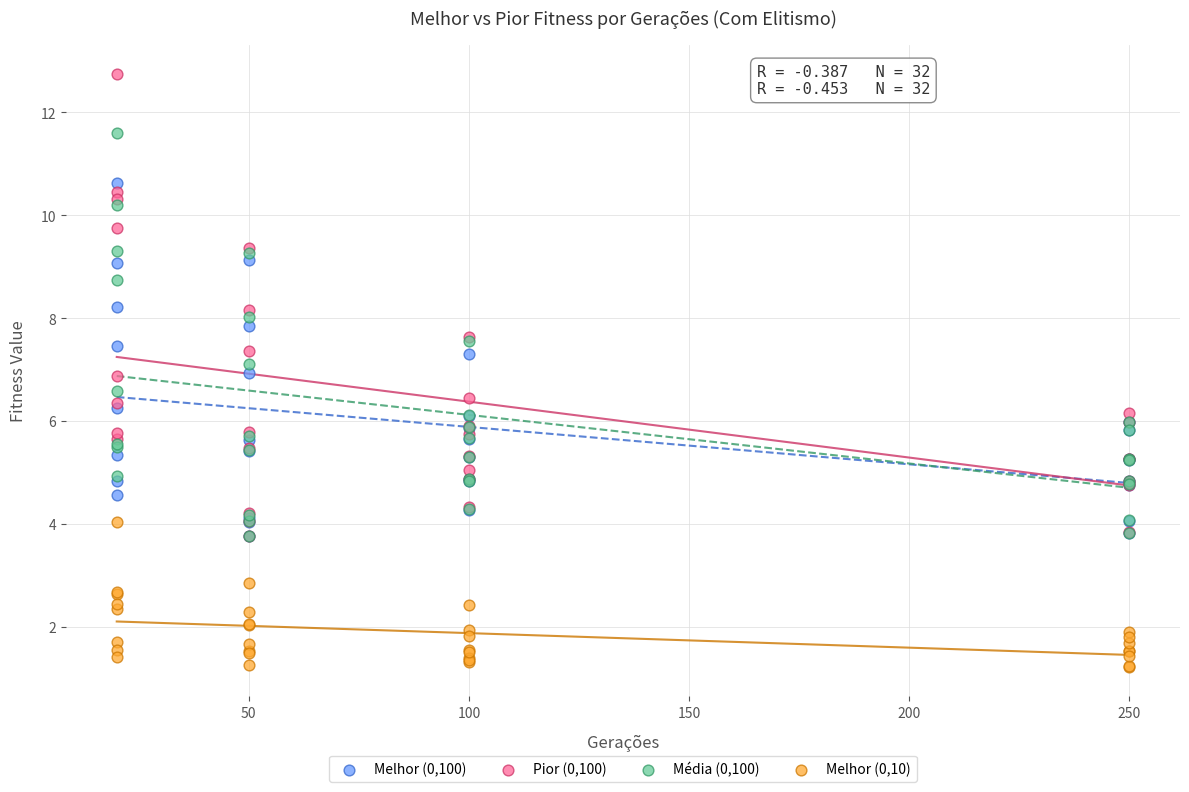

Which series reaches the minimum Y coordinate?

Melhor (0,10)